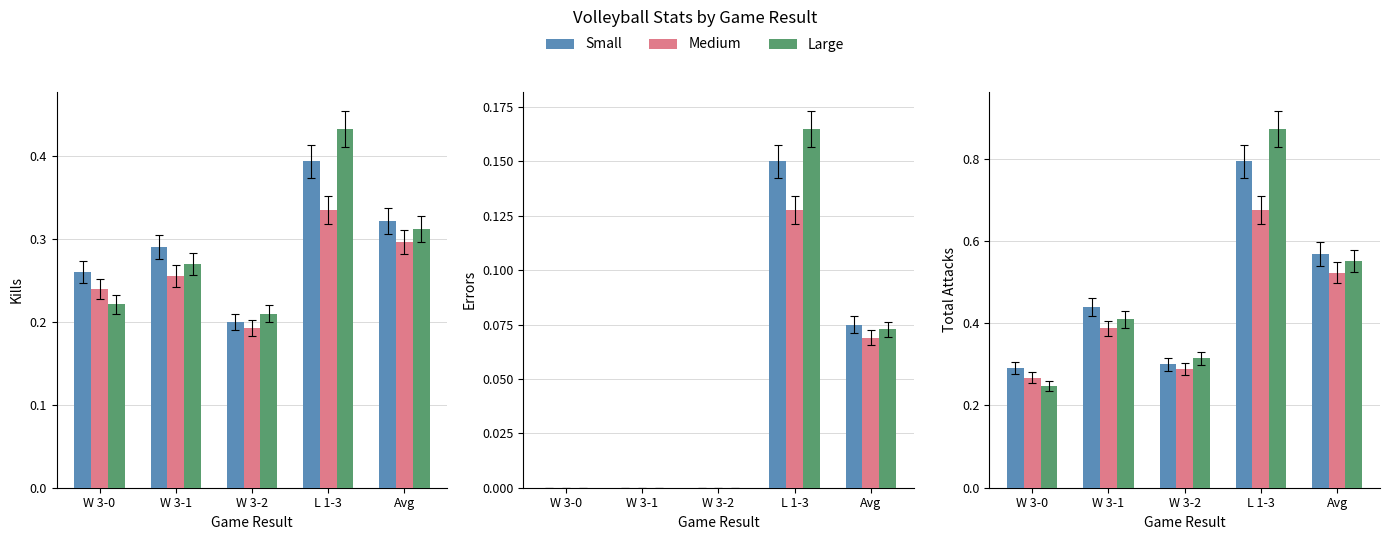

At which label is Medium closest to 0?

W 3-0